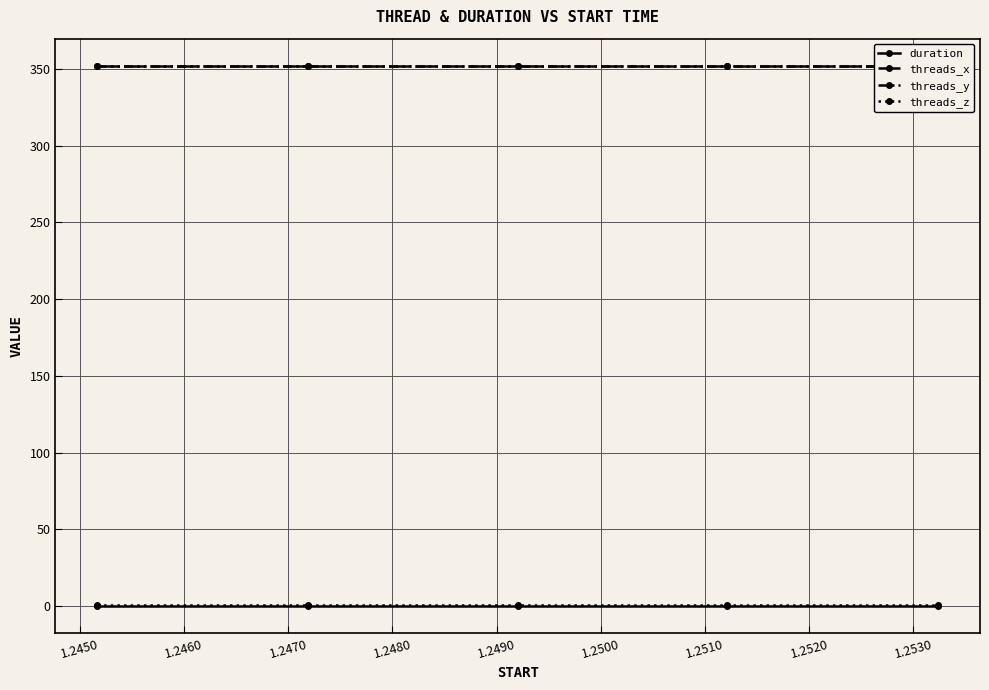

True or false: threads_x has more than 2 points higher than both neighbors.

False